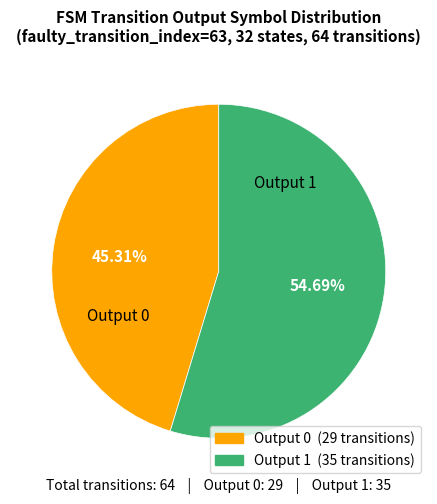

Does any single category account for the majority?

Yes